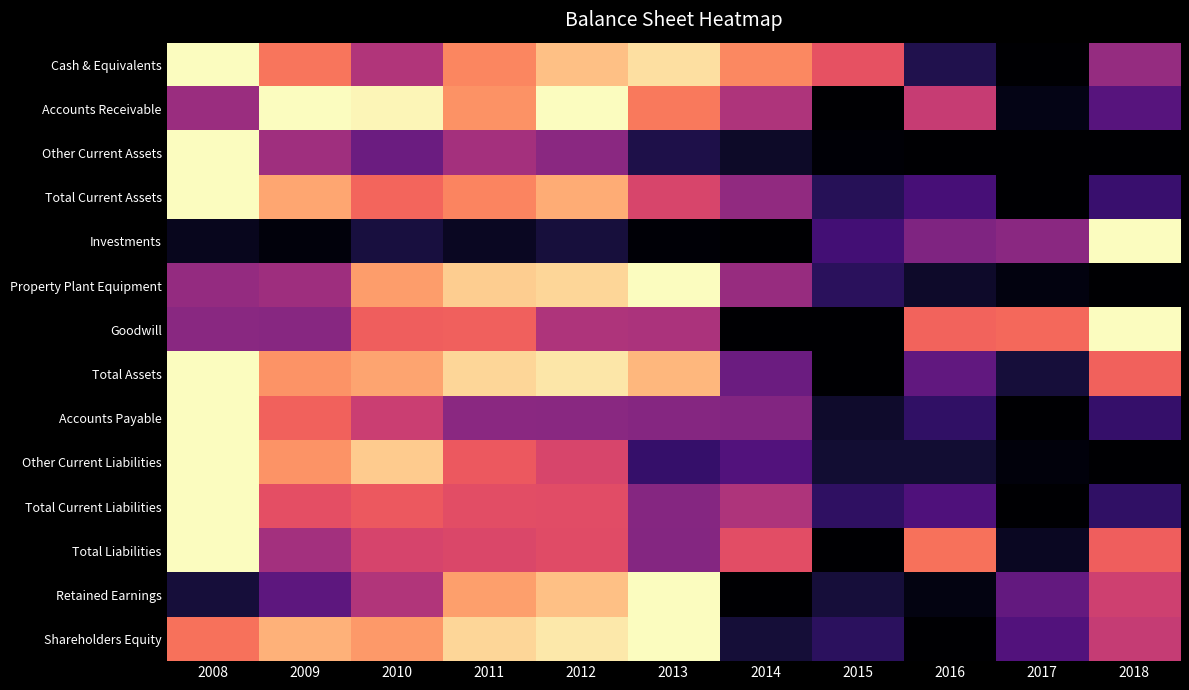

What is the difference between the highest and lowest values at 2014?

0.8